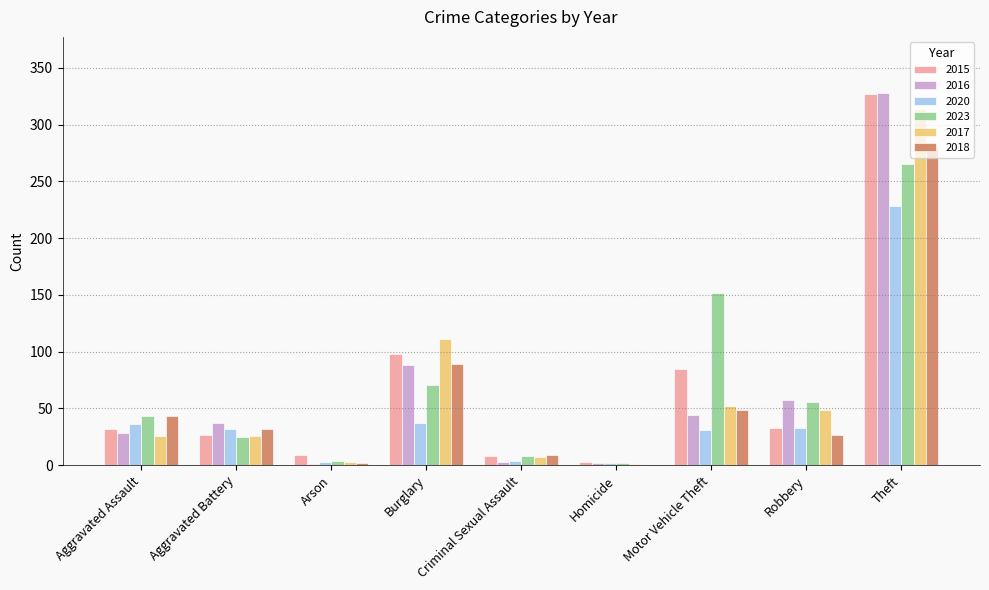

Which series has the largest range (max minus min)?

2016